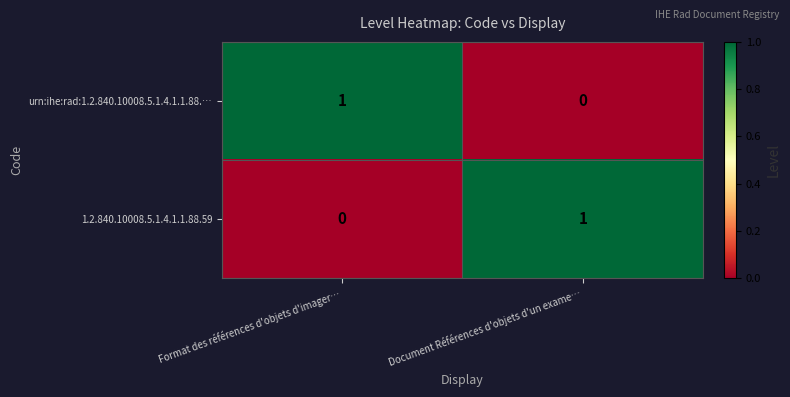

The urn:ihe:rad:1.2.840.10008.5.1.4.1.1.88.… series shows 2 at Format des références d'objets d'imager…. True or false?

False